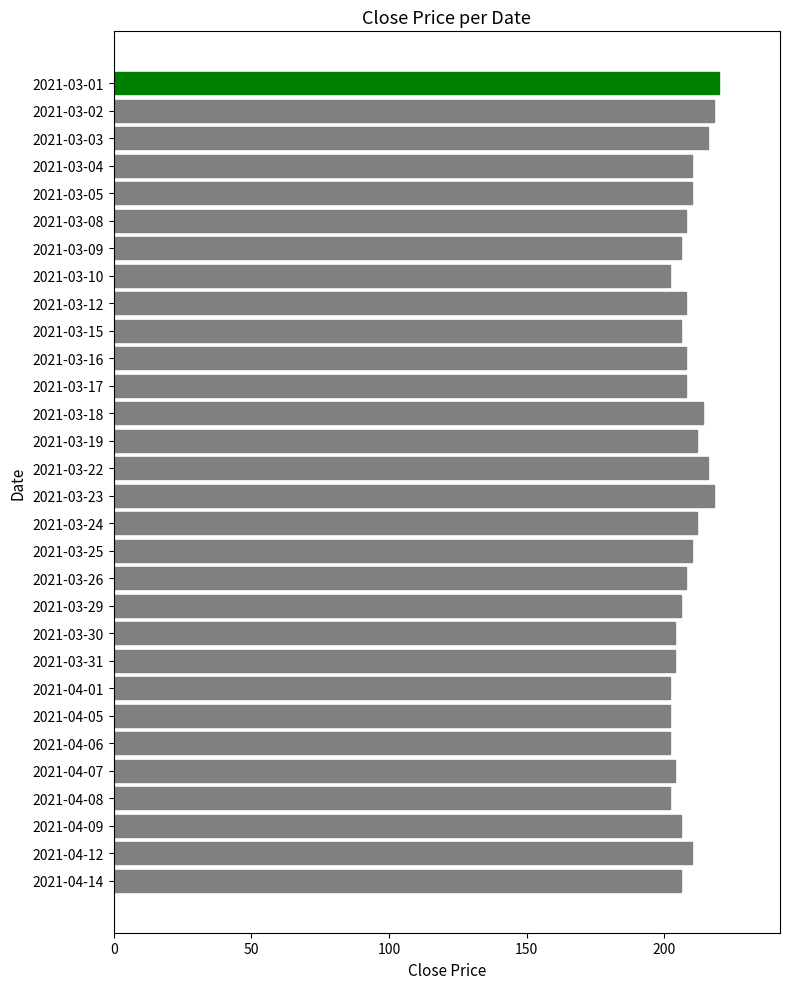

What is the ratio of the value at 2021-03-03 to the value at 2021-03-23?

1.0